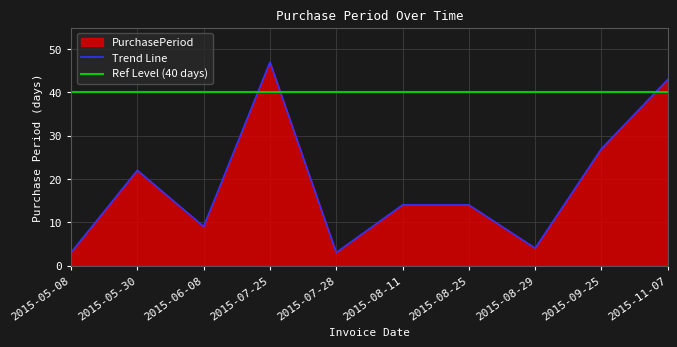

What is the approximate value at 2015-07-28, to the nearest 5?

5